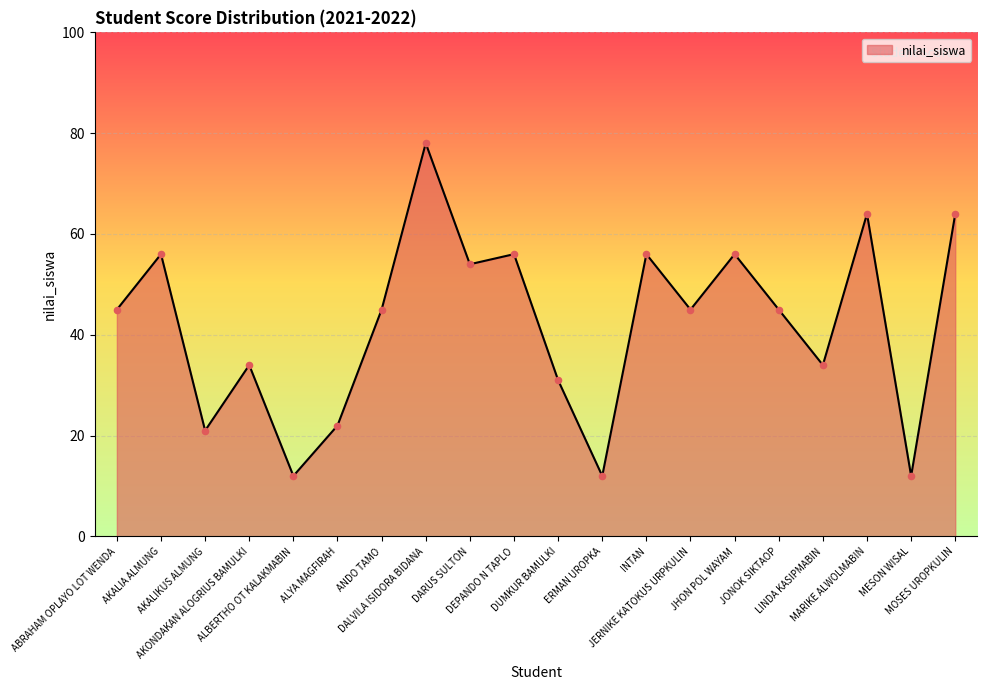

Between JHON POL WAYAM and MARIKE ALWOLMABIN, which is larger?

MARIKE ALWOLMABIN